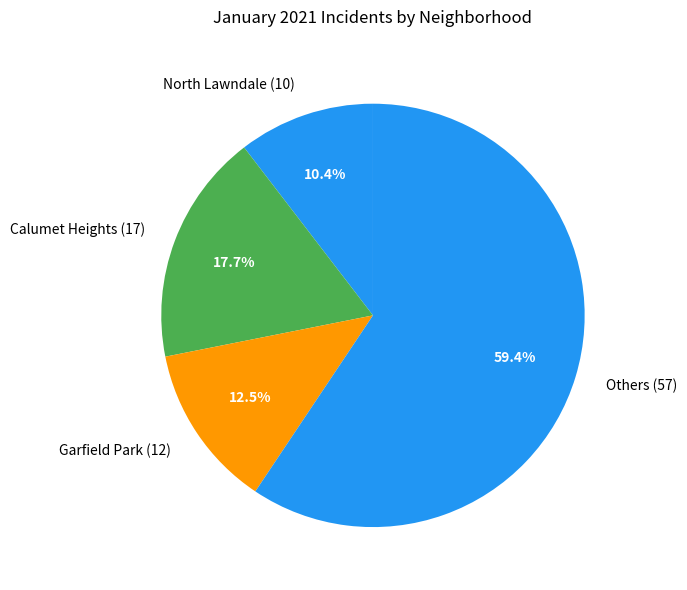

What portion of the pie excludes Garfield Park (12)?

87.5%